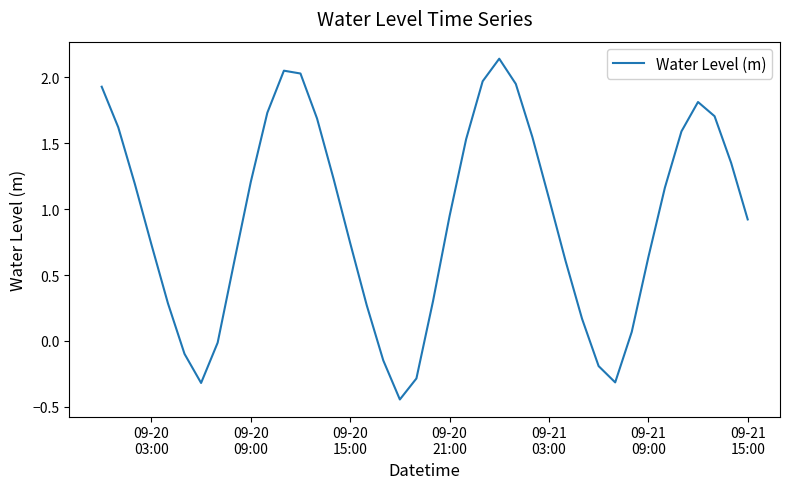

What is the difference between the maximum and minimum values?

2.6